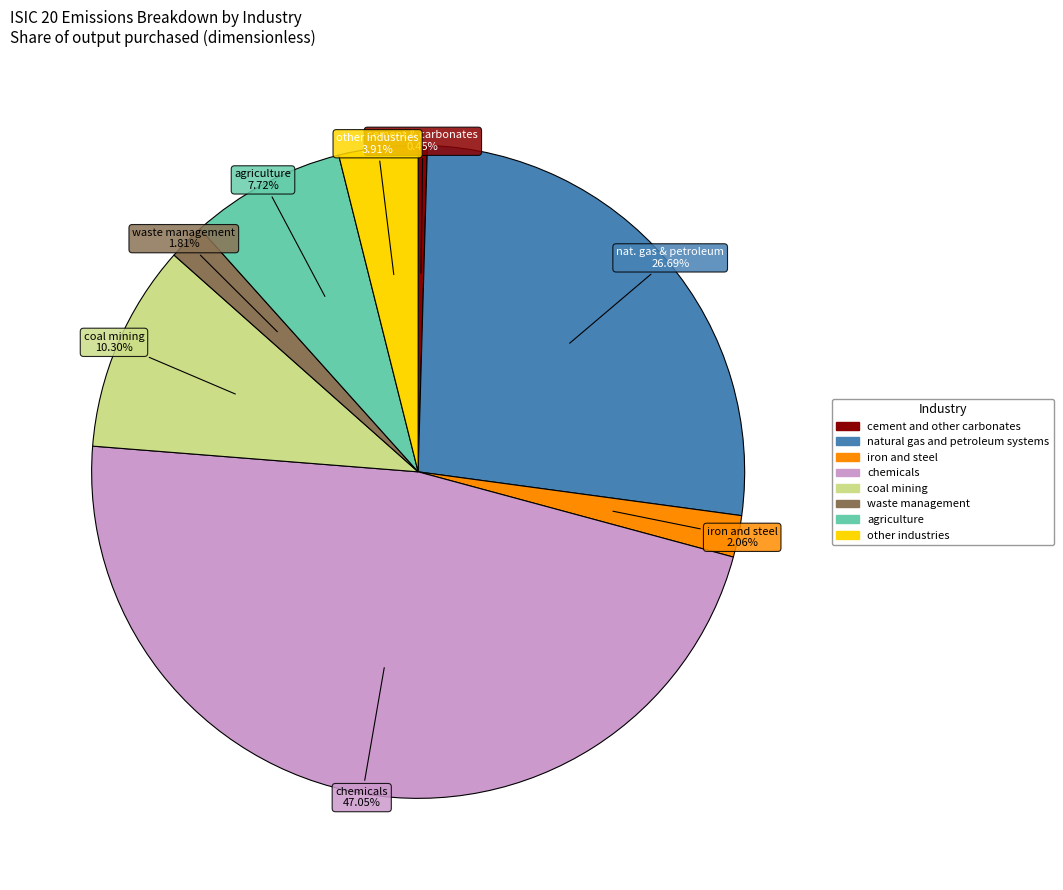

Which has a higher value, coal mining or nat. gas & petroleum?

nat. gas & petroleum